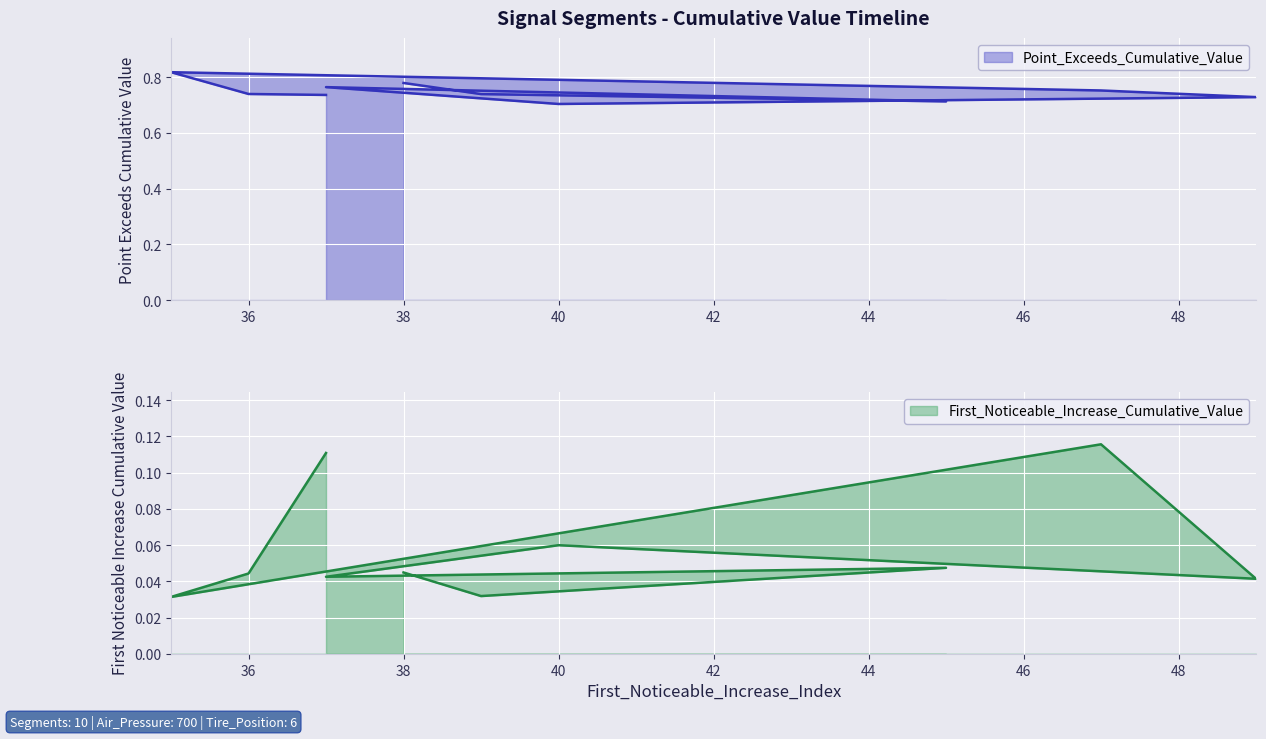

Rank the series by their average value, from highest to lowest.

Point_Exceeds_Cumulative_Value, First_Noticeable_Increase_Cumulative_Value